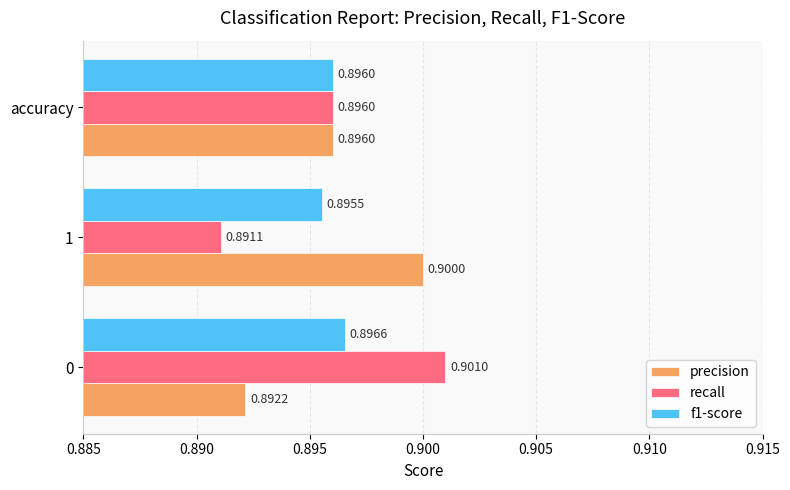

Count the recall values in the range 0 to 1.

3